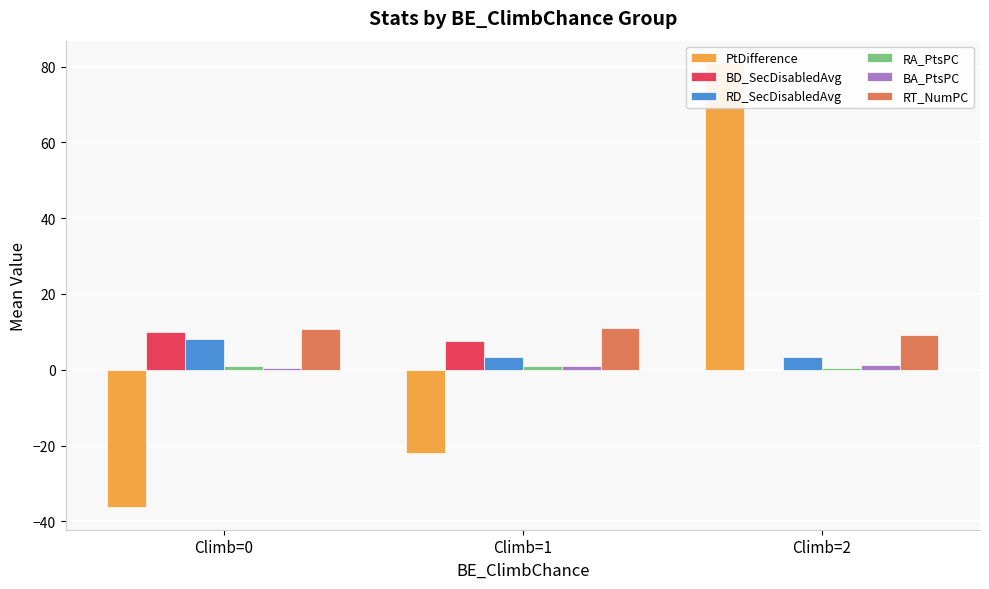

At which category is the sum across all series the highest?

Climb=2